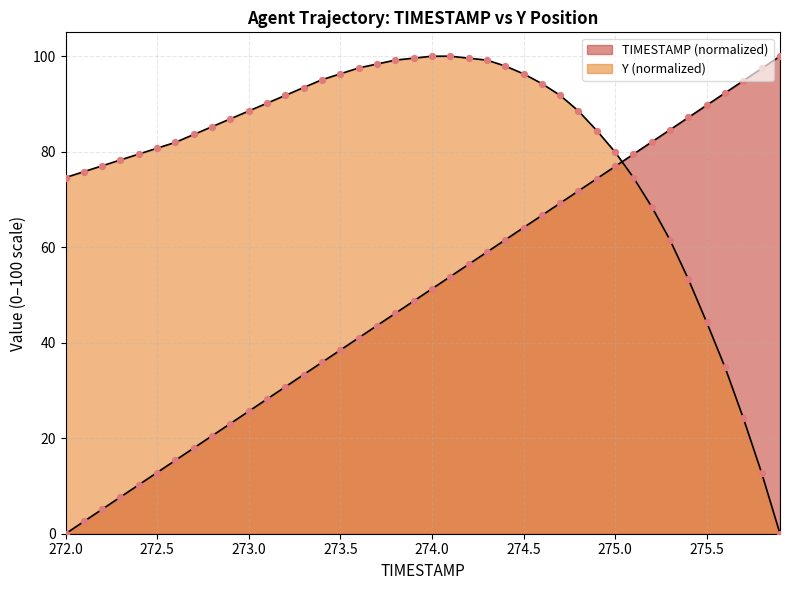

At which category is the sum across all series the highest?

274.7